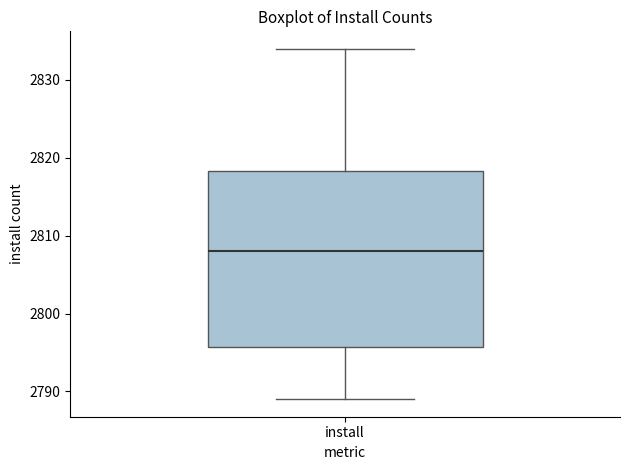

Transcribe this box plot: give where the median line is, the range the box spans, and where the two whiskers end, as read against the y-axis. The values are not printed on the chart, so give them approximately, as read against the axis.

median 2808, box 2796 to 2818, whiskers 2789 to 2834